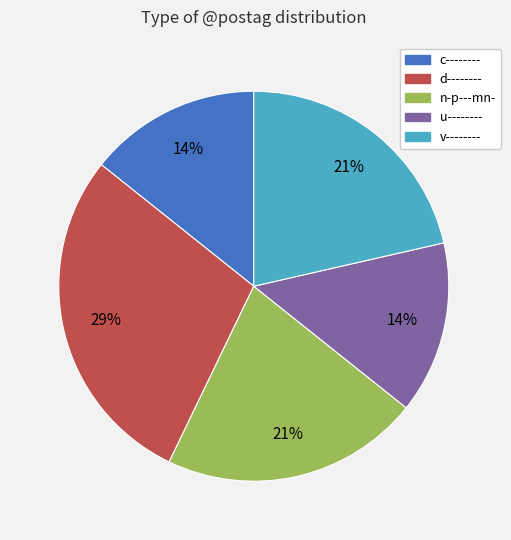

Does n-p---mn- account for over 50% of the chart?

No